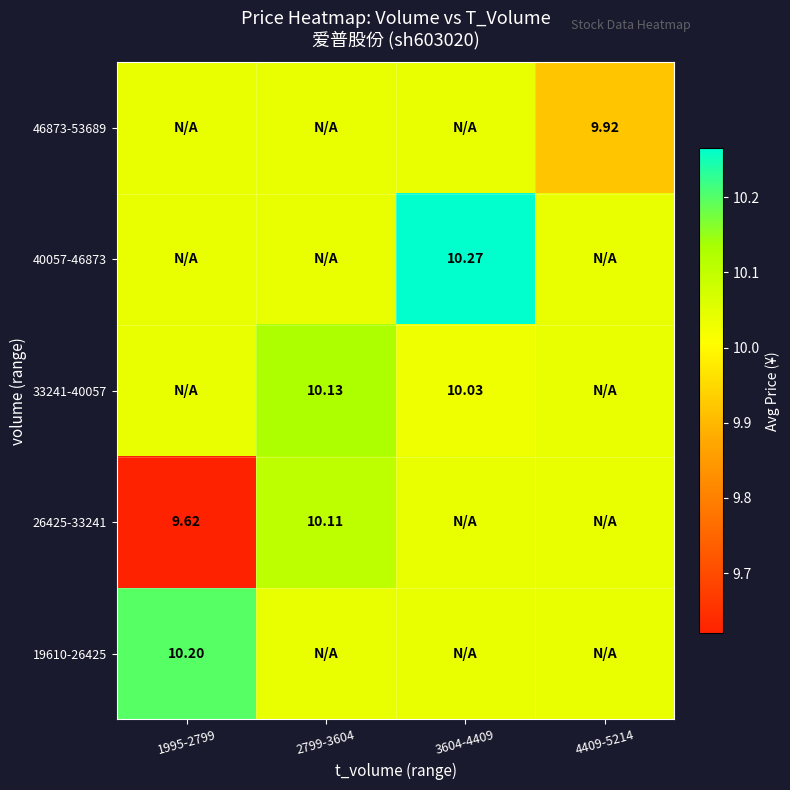

Is the value of 33241-40057 at 2799-3604 greater than the value of 46873-53689 at 4409-5214?

Yes